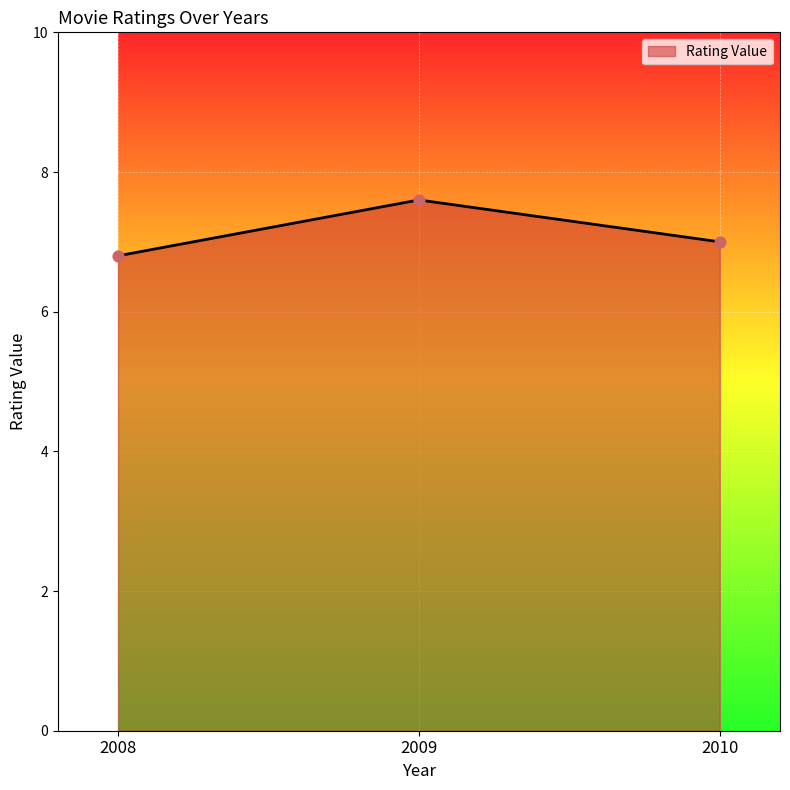

What is the ratio of the value at 2009 to the value at 2010?

1.1